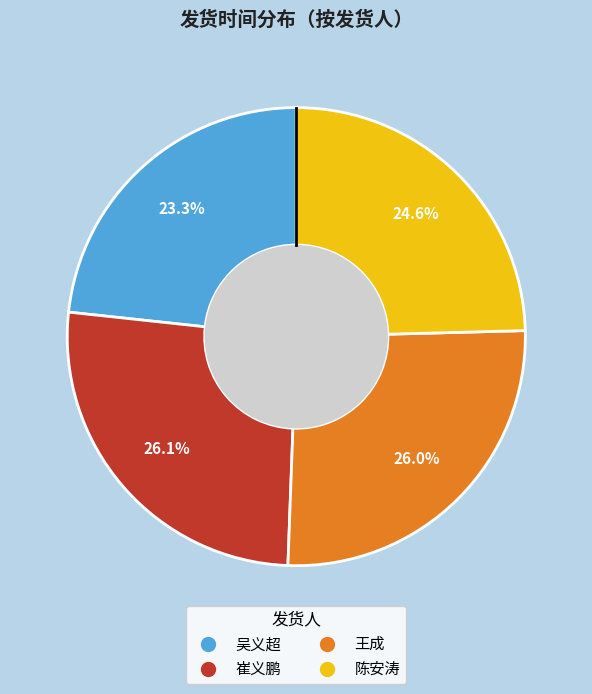

What is the total percentage of 崔义鹏 and 陈安涛?

50.7%